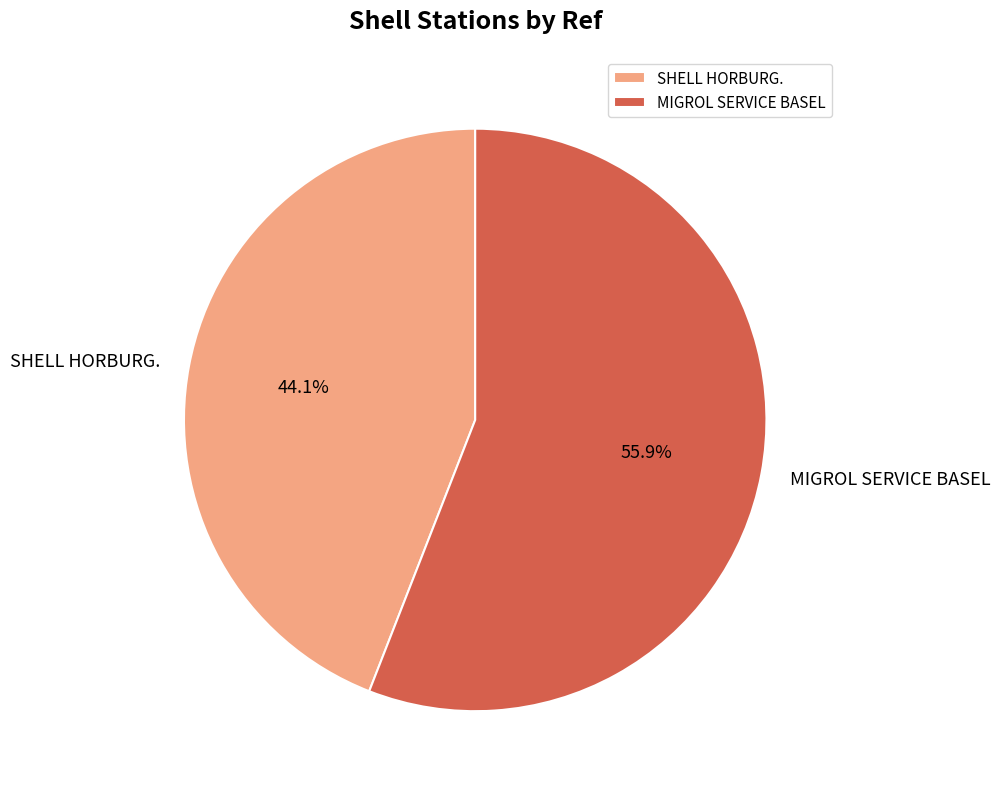

Which slice is the smallest?

SHELL HORBURG.